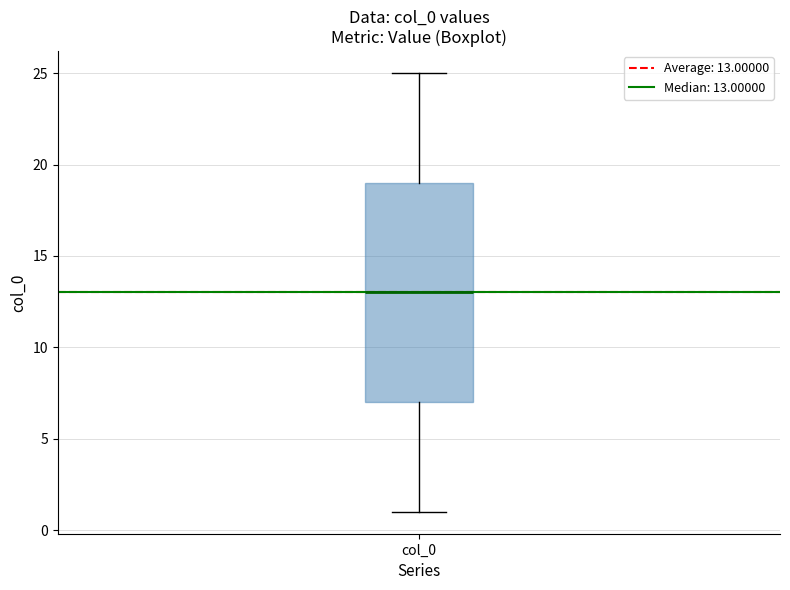

Transcribe this box plot: give where the median line is, the range the box spans, and where the two whiskers end, as read against the y-axis. The values are not printed on the chart, so give them approximately, as read against the axis.

median 13, box 7 to 19, whiskers 1 to 25